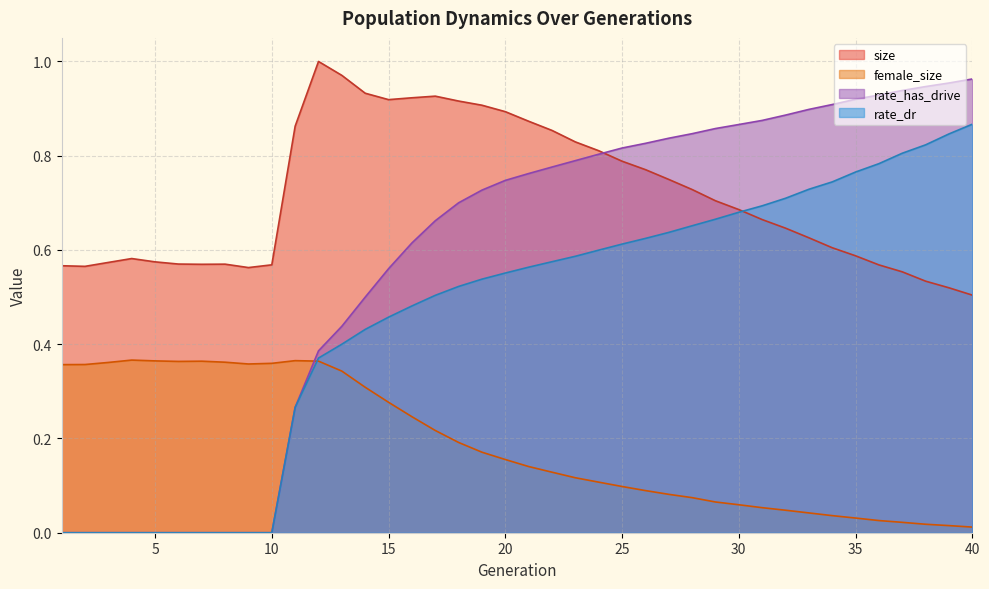

Which series has the widest spread of values?

rate_has_drive